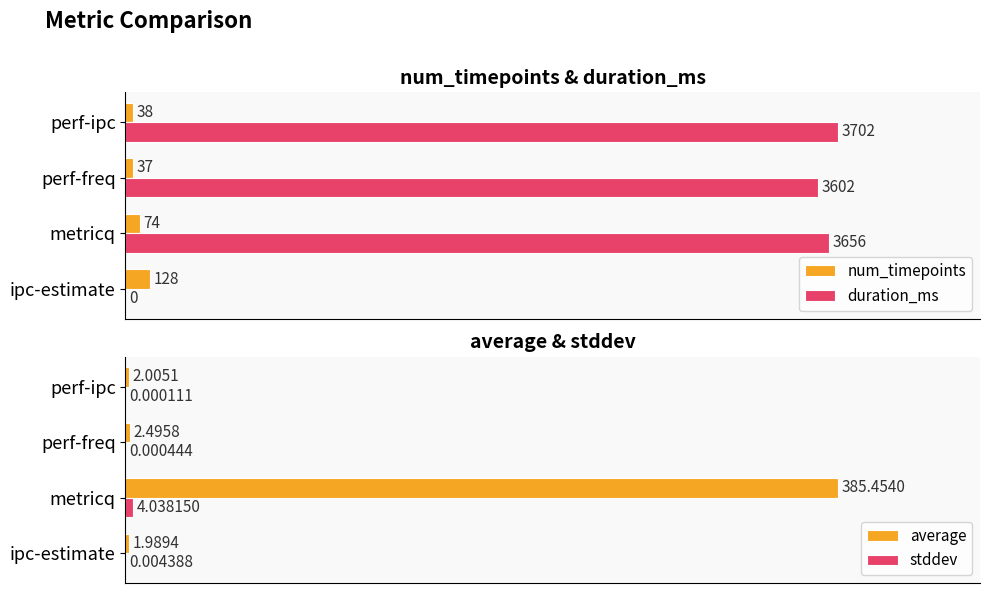

How many bars are there in each group?

4